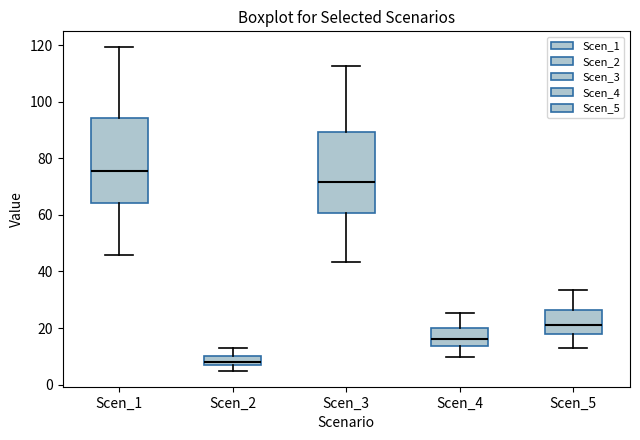

Where does the median line of the box for Scen_2 sit on the y-axis? The values are not printed on the chart, so give them approximately, as read against the axis.

8